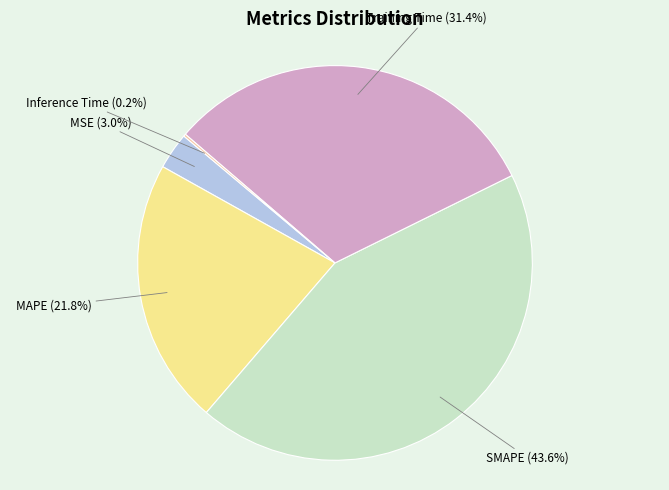

Is there any slice that represents more than half of the pie?

No